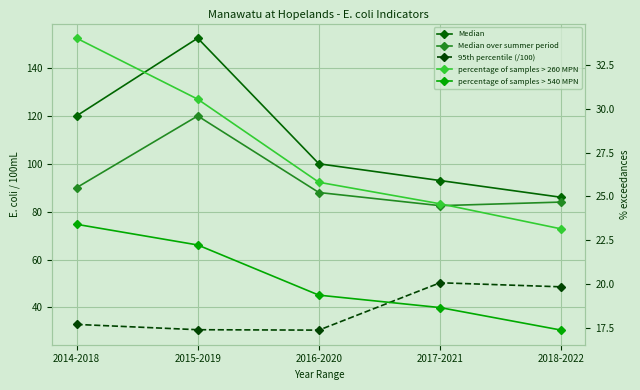

The value of 95th percentile (/100) at 2016-2020 is 45.8. True or false?

False